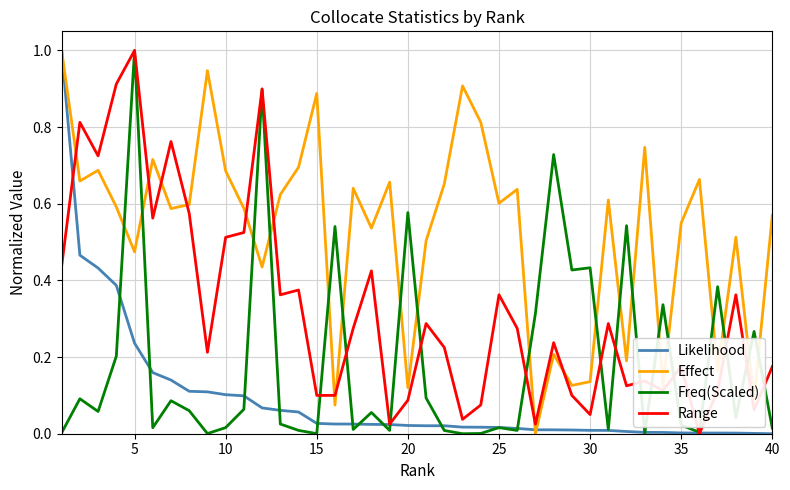

What is the greatest value displayed?

1.0